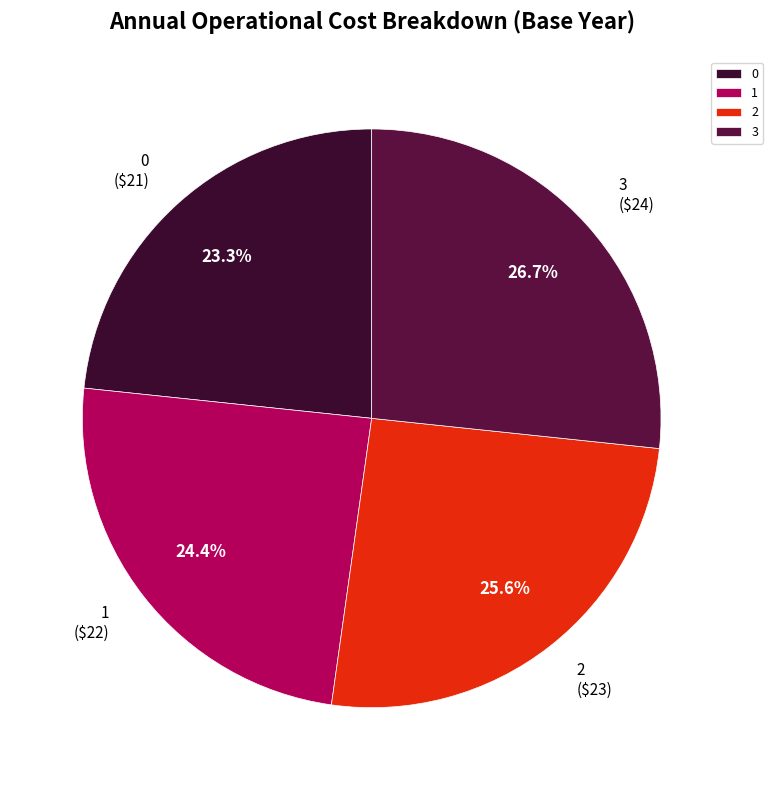

To the nearest percent, what percentage of the pie is 3?

27%